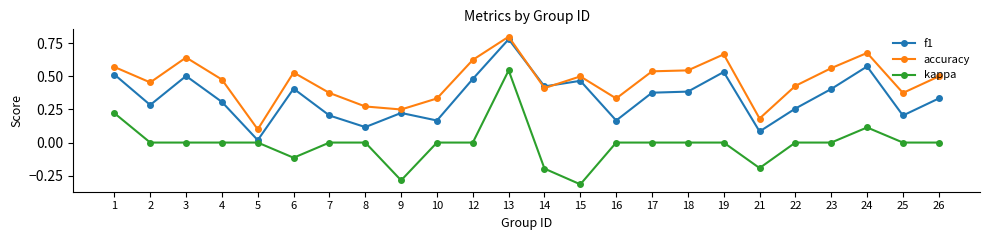

Rank the series at 23 from highest to lowest value.

accuracy, f1, kappa